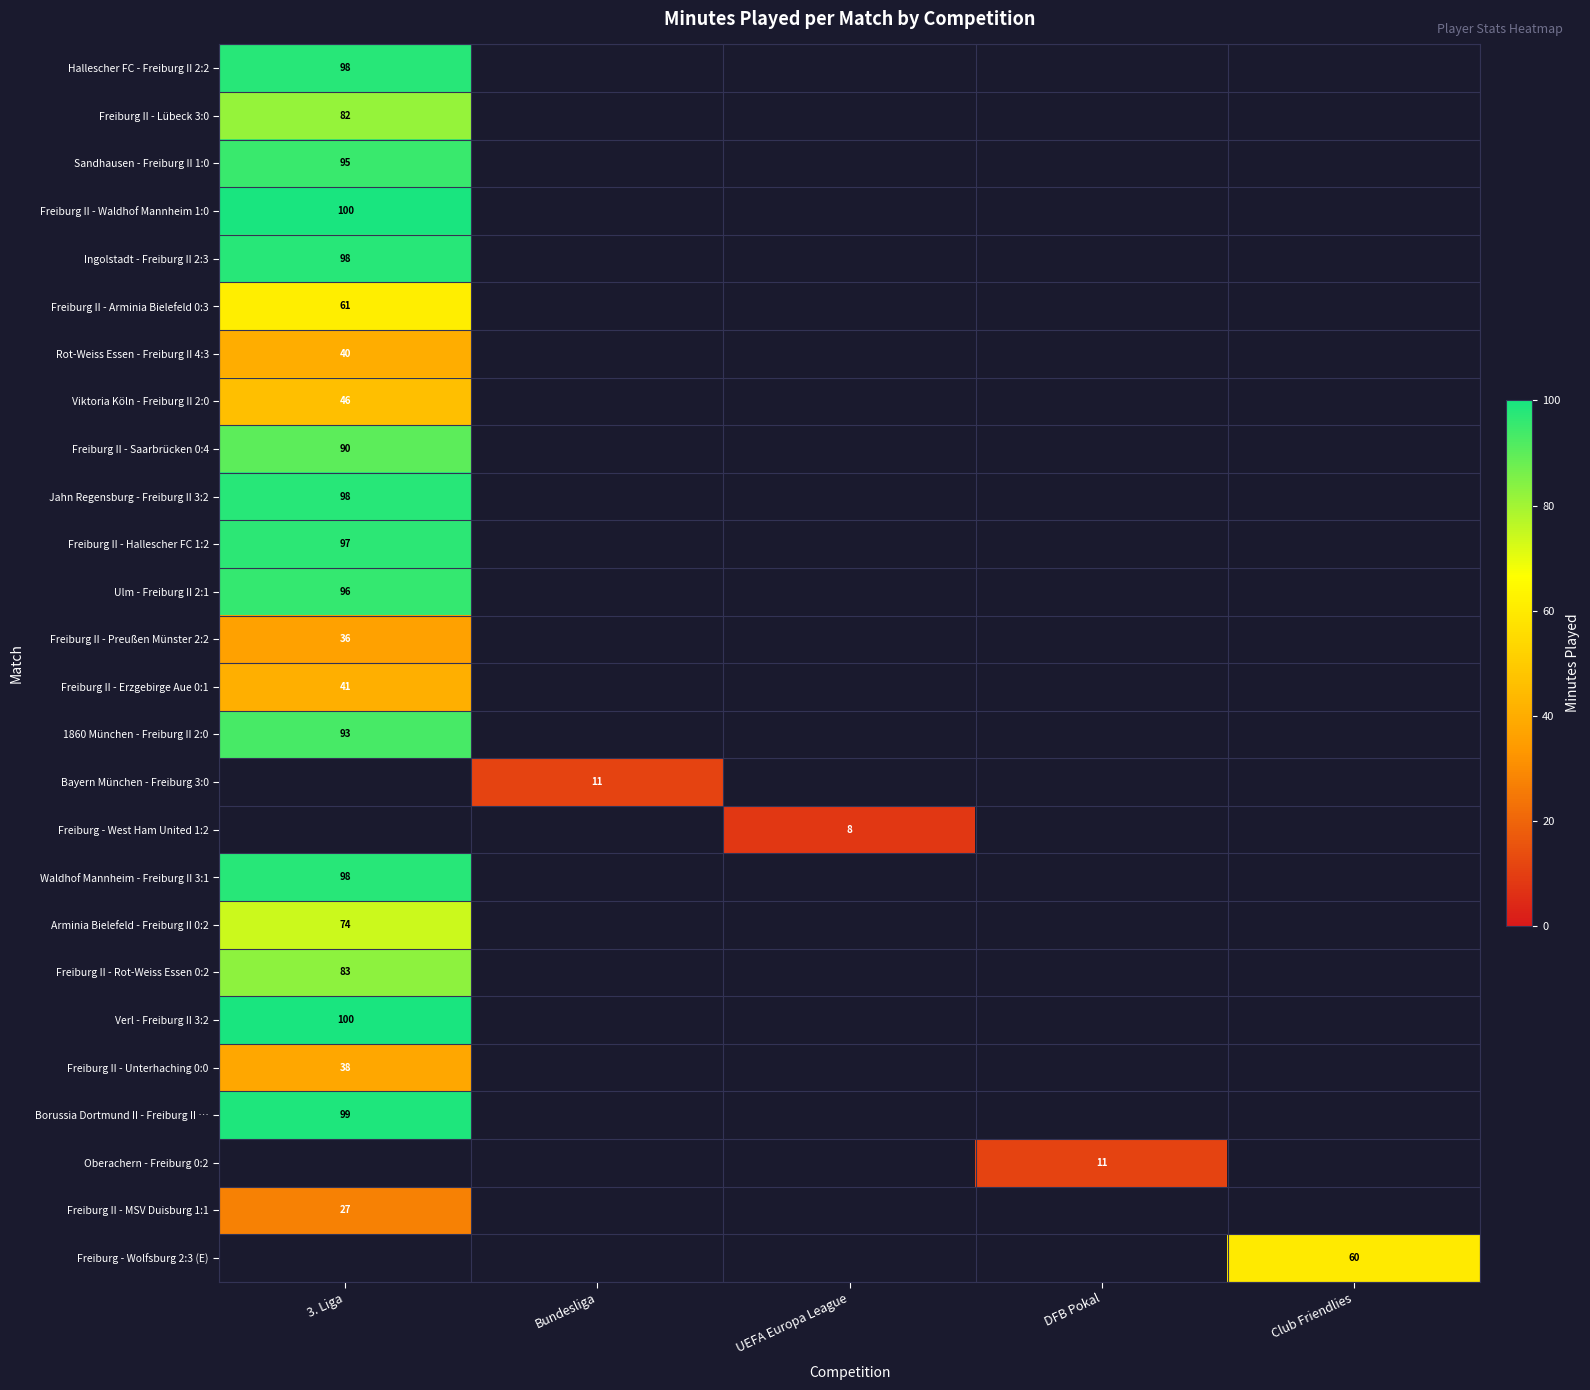

What is the greatest value displayed?

100.0